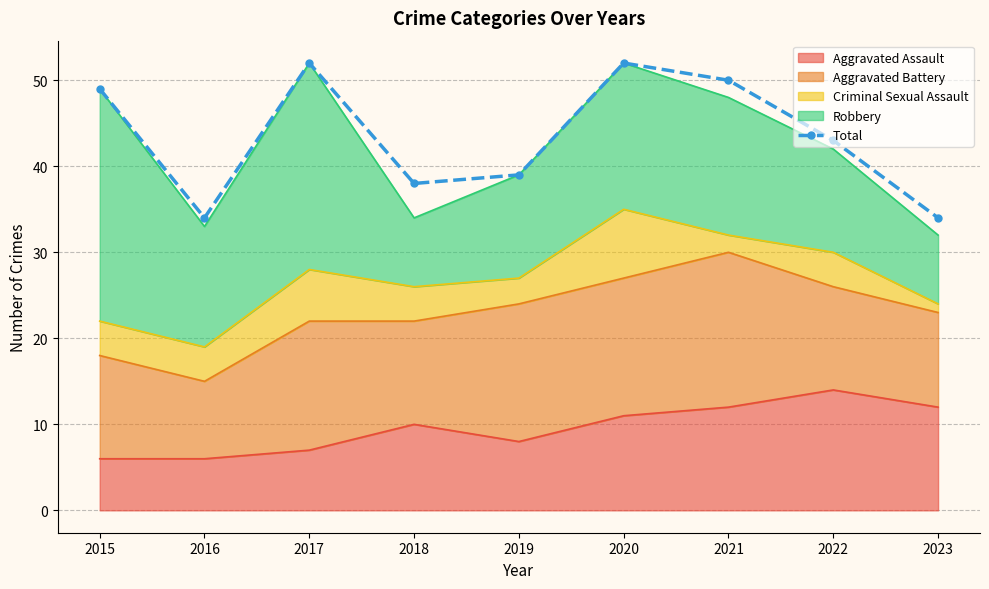

How many lines are shown in the chart?

1